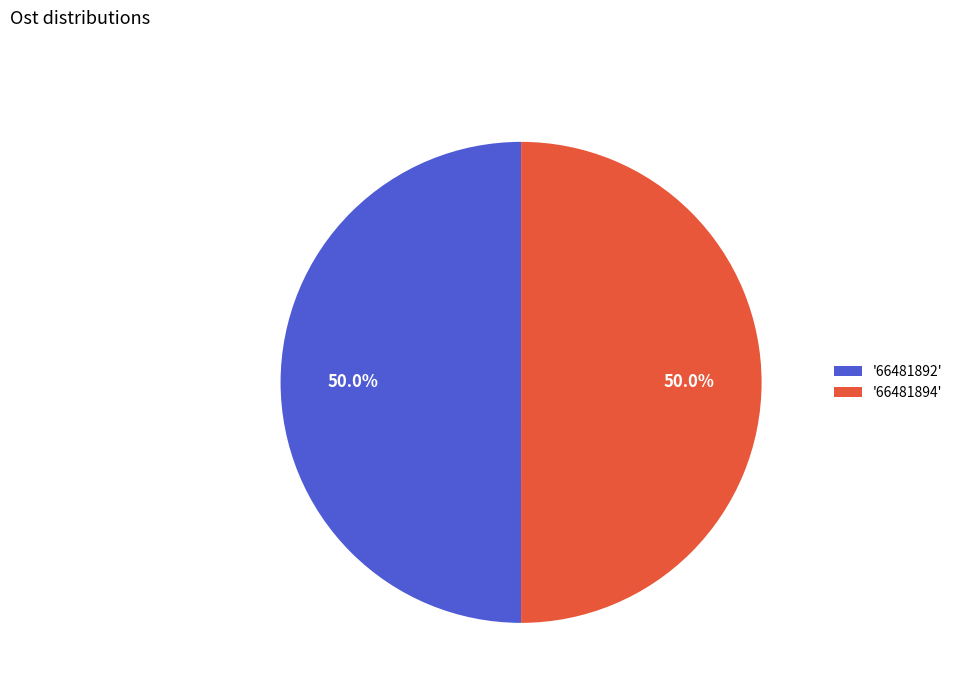

How many segments does this pie chart have?

2